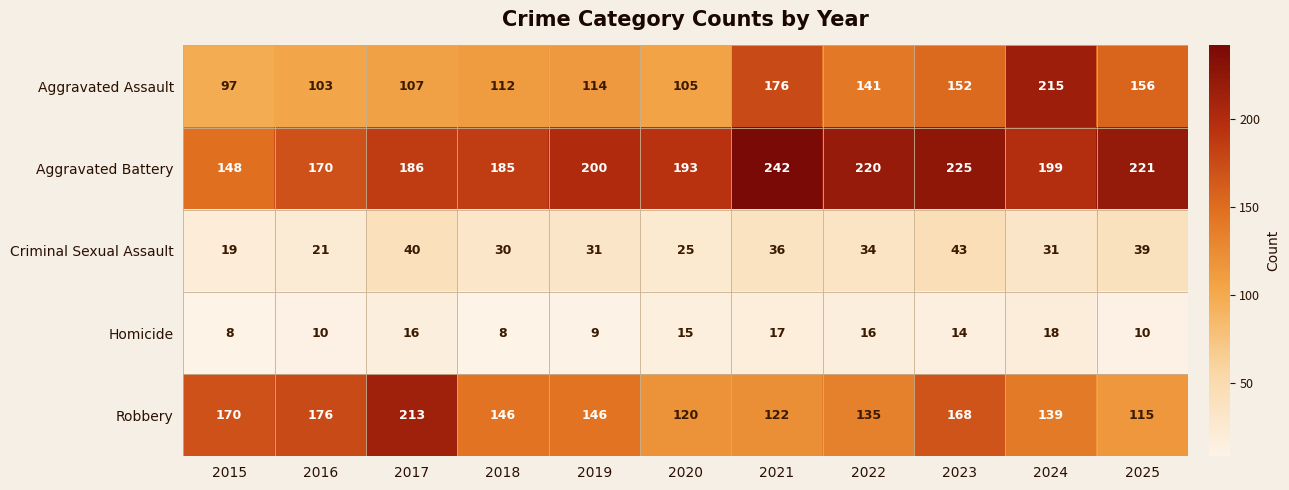

Rank the series by their maximum value, from highest to lowest.

Aggravated Battery, Aggravated Assault, Robbery, Criminal Sexual Assault, Homicide